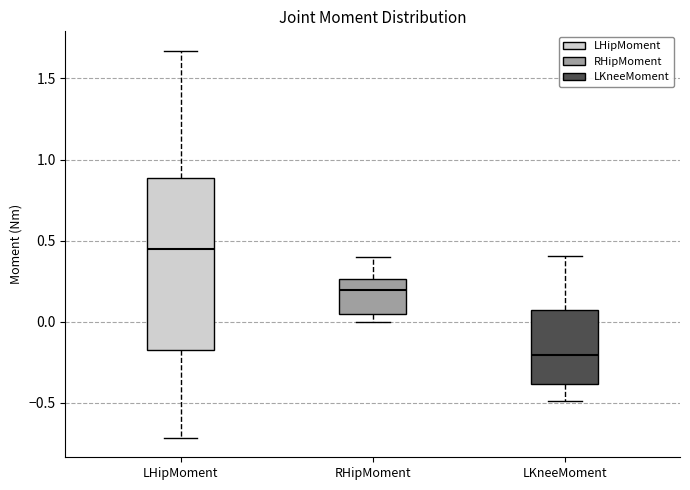

Which box has the lowest median line?

LKneeMoment